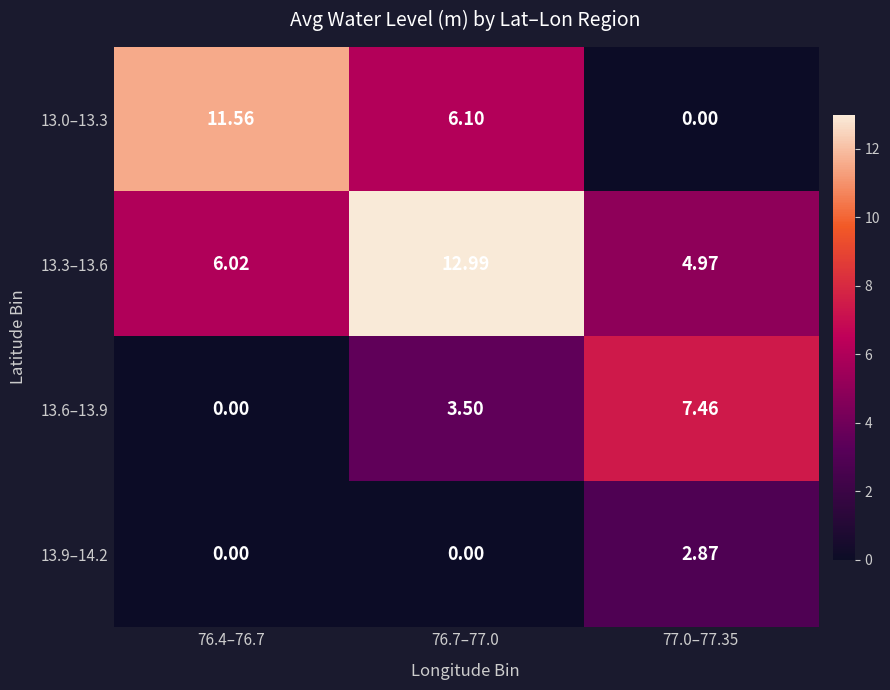

Is the value of 13.9–14.2 at 77.0–77.35 greater than the value of 13.6–13.9 at 76.4–76.7?

Yes